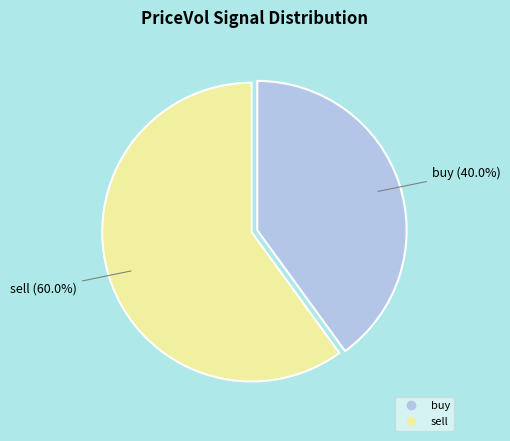

What is the total percentage of sell and buy?

100.0%